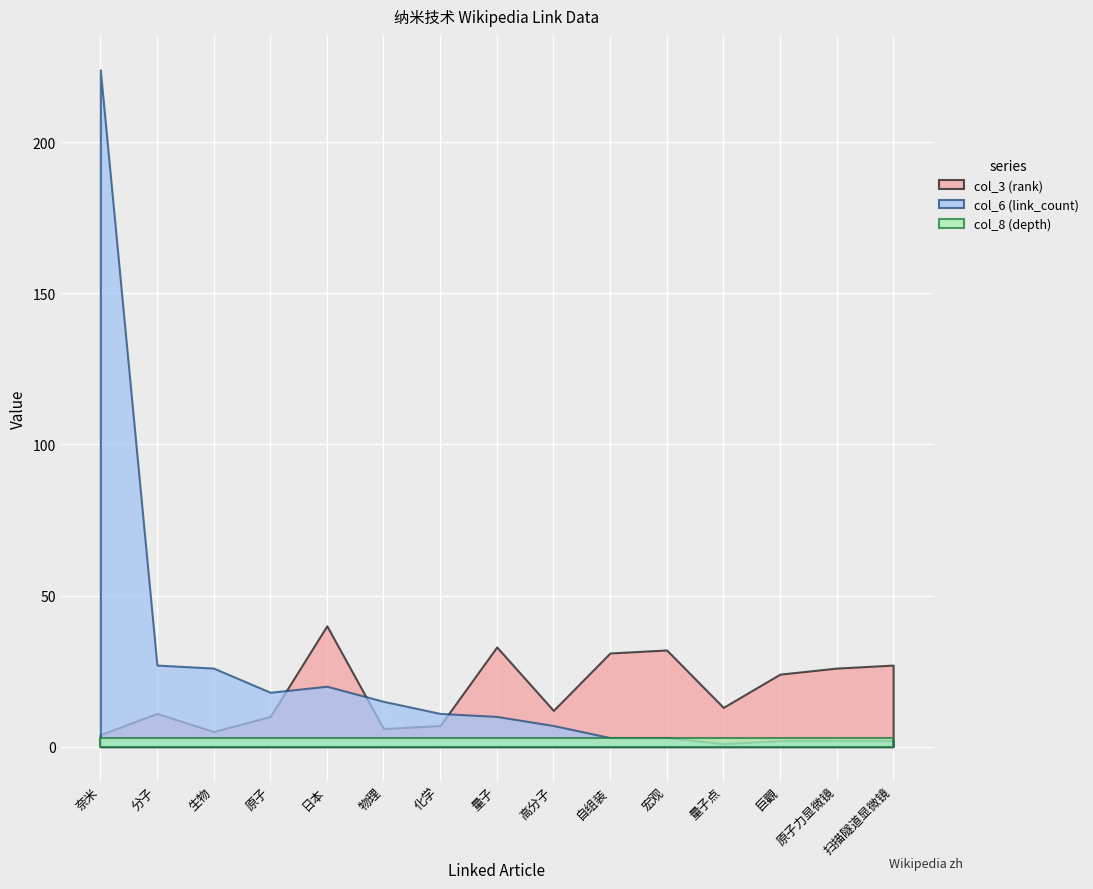

What is the average value of the col_3 (rank) series?

19